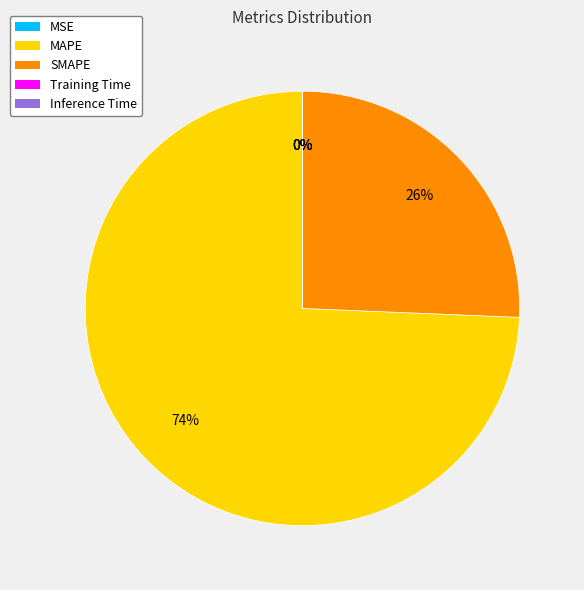

Which category has the biggest portion of the pie?

MAPE